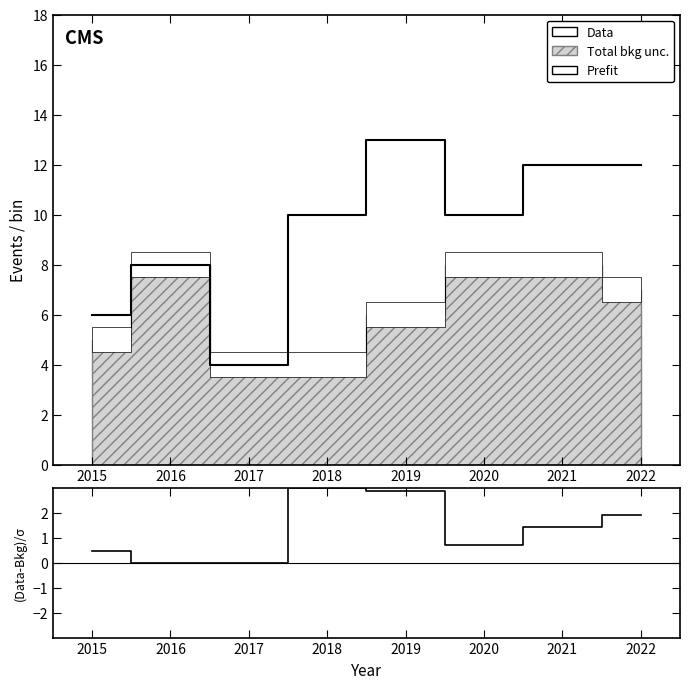

True or false: (Data-Bkg)/σ and Data intersect in this chart.

False